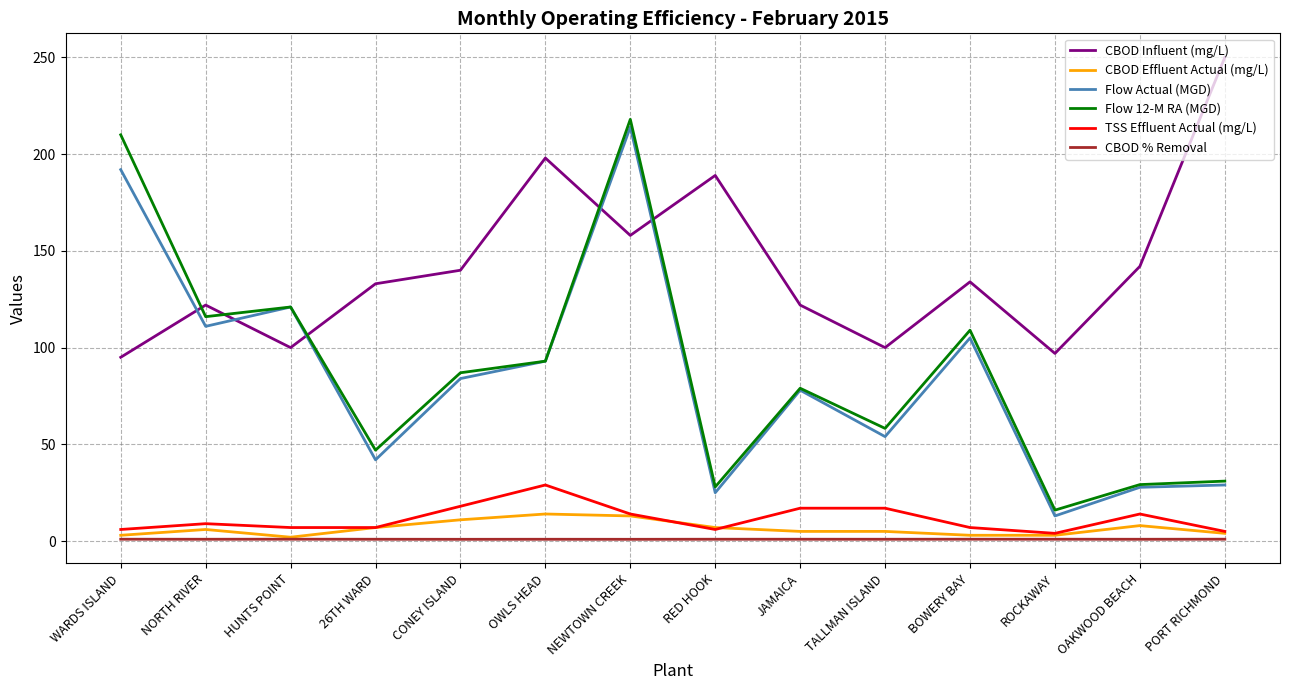

What is the sum of the CBOD Effluent Actual (mg/L) values at NORTH RIVER and OWLS HEAD?

20.0